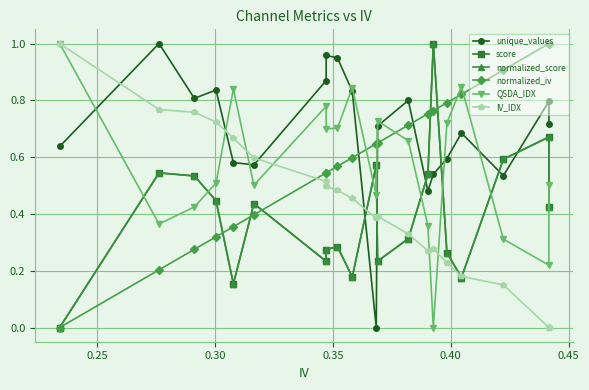

How many intersections are there between IV_IDX and normalized_iv?

1